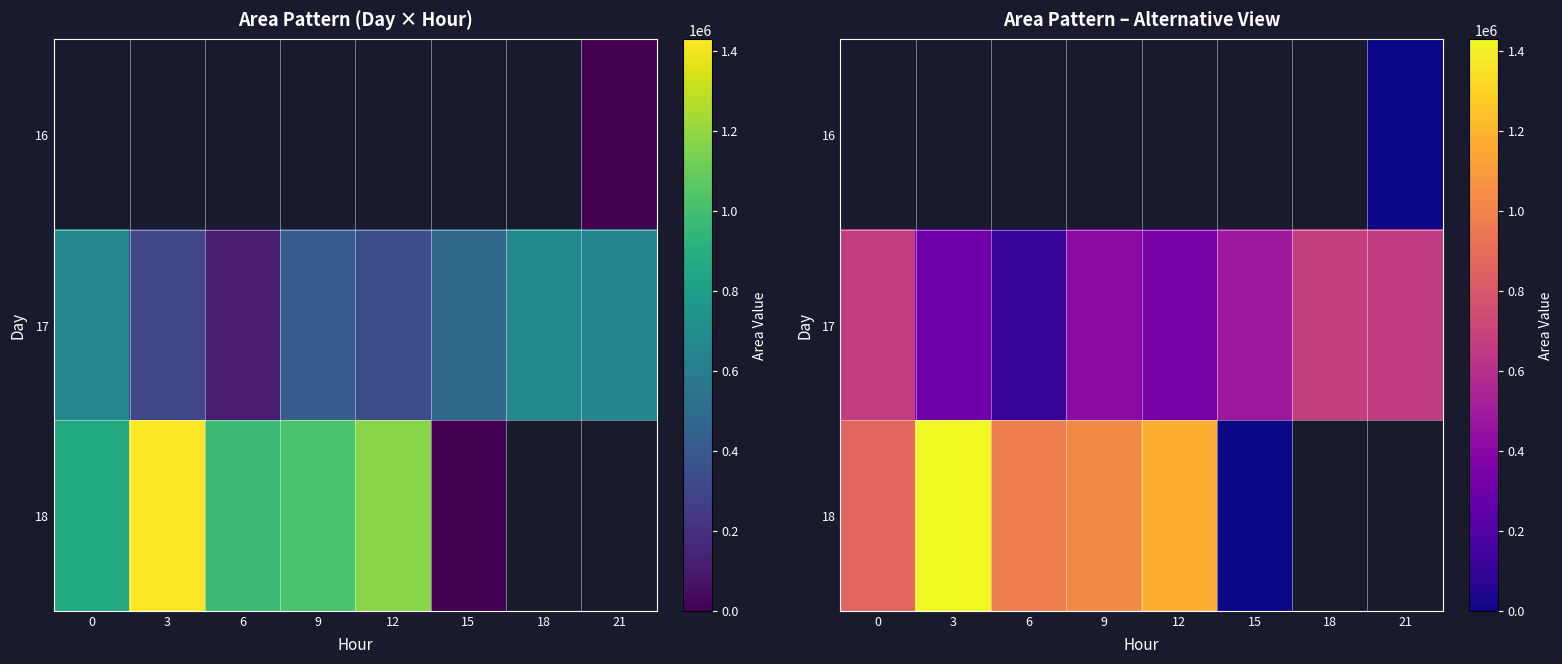

What is the difference between the maximum and minimum values in the 18 series?

1428750.0